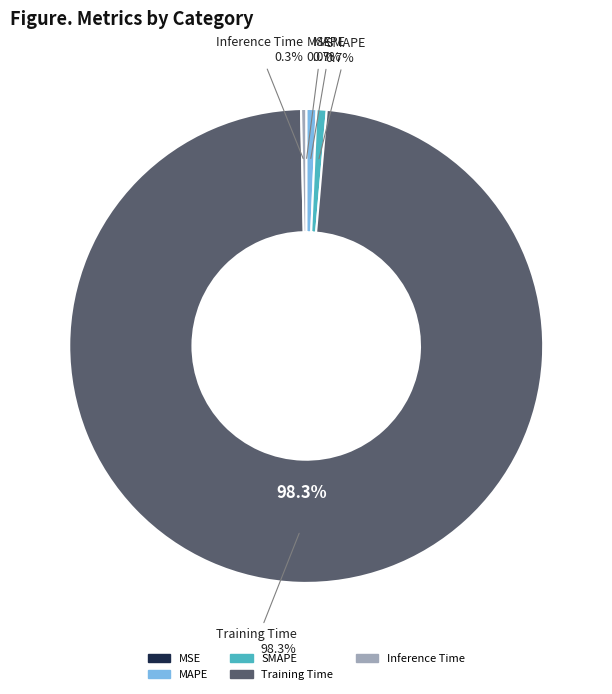

The Training Time slice represents 98% of the pie. True or false?

True